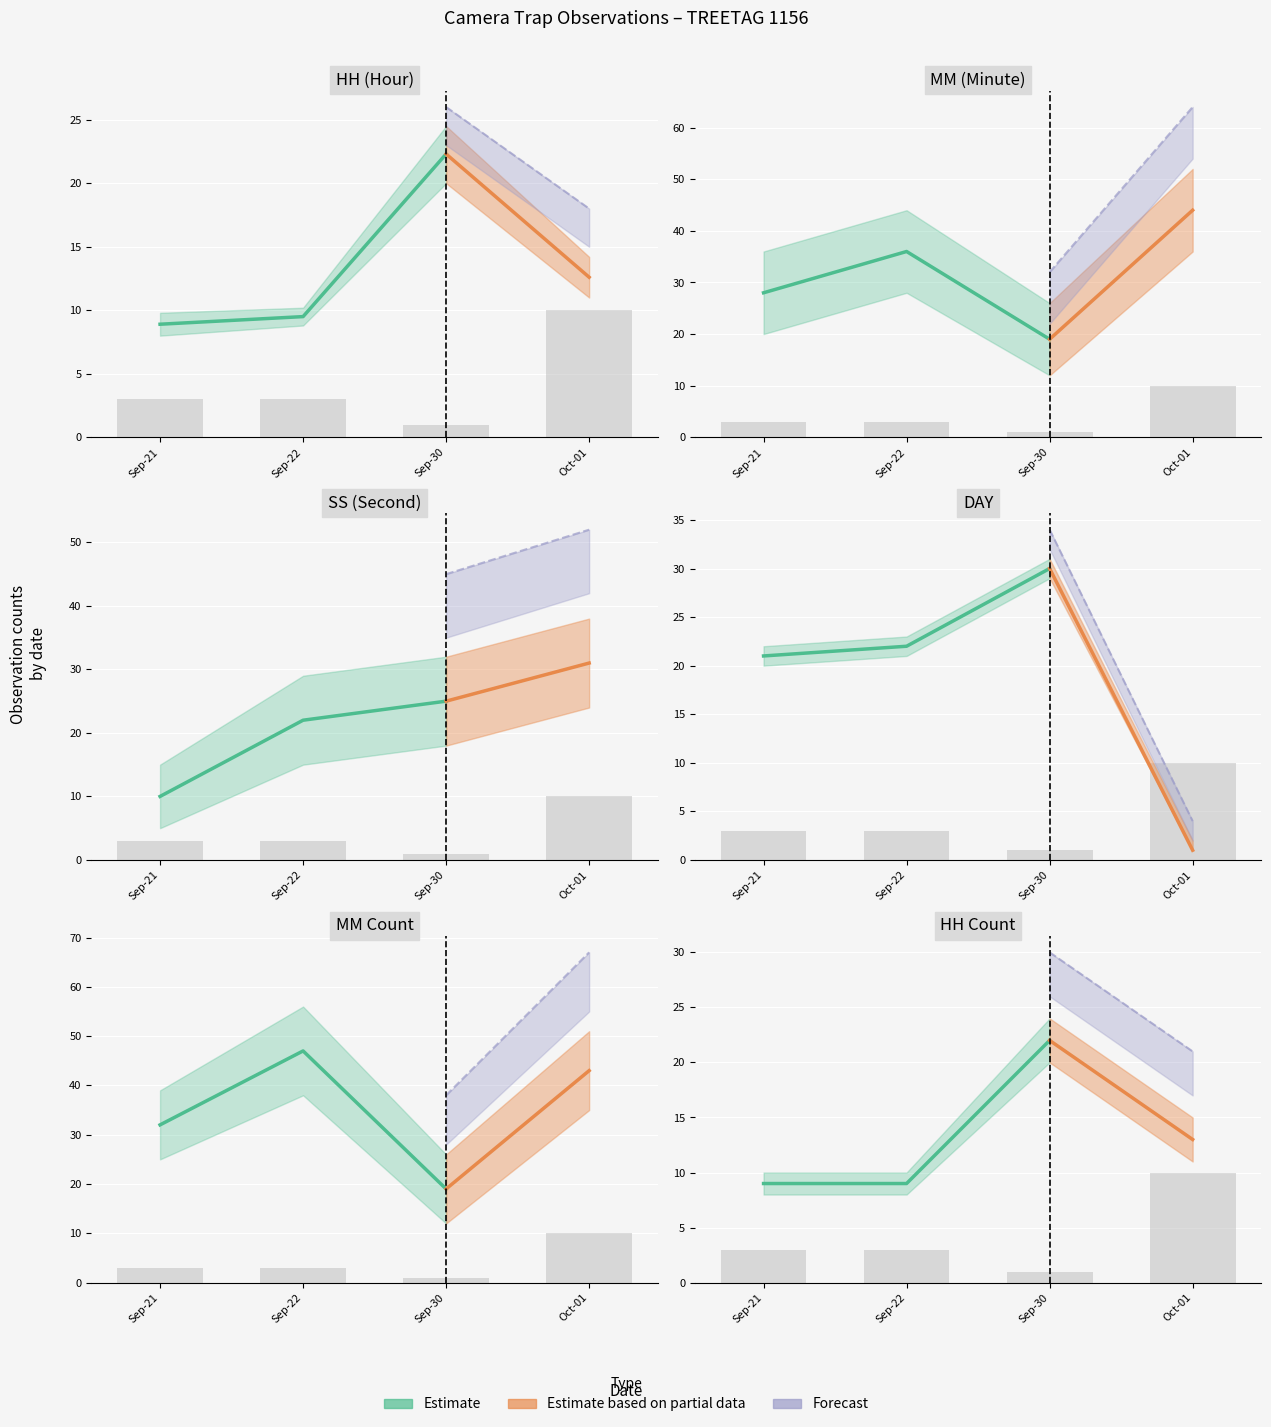

Does the chart contain any negative values?

No